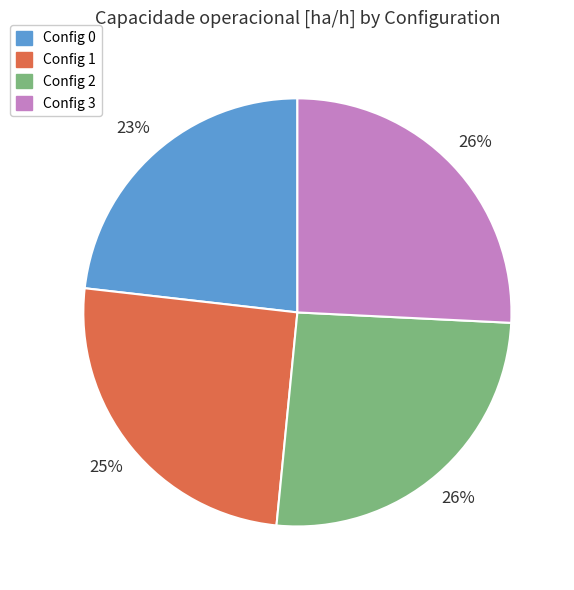

Is there a majority slice in this chart?

No